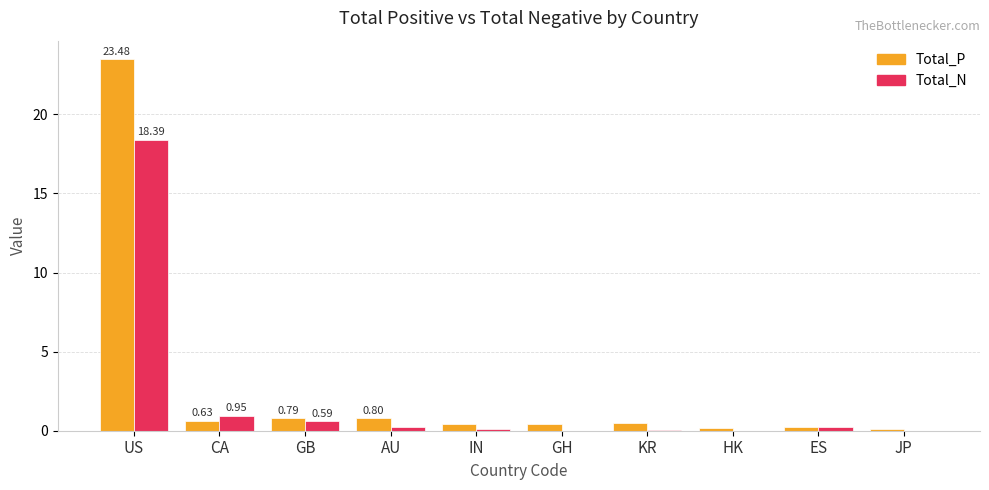

At which label is Total_N closest to 9?

CA